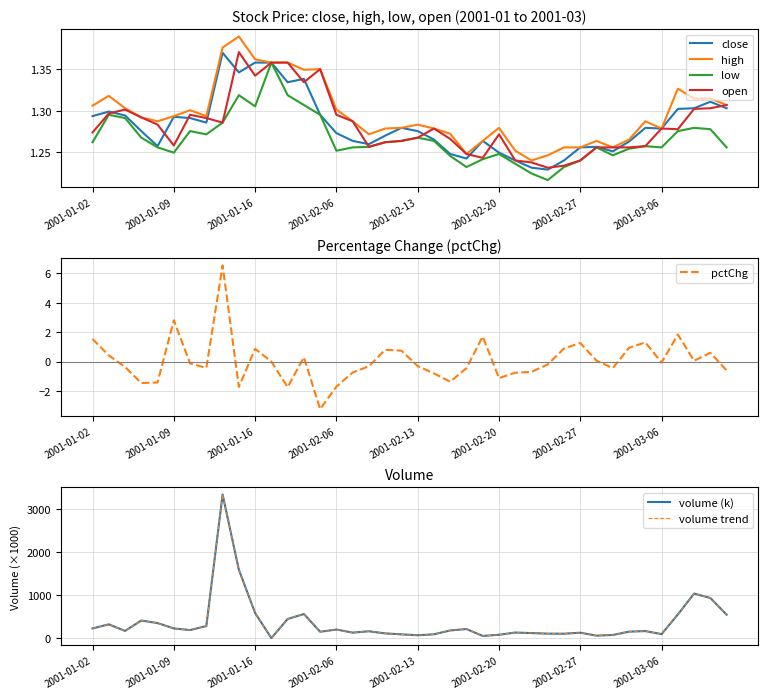

List the labels in order of open value, largest first.

2001-01-15, 2001-01-17, 2001-01-18, 2001-02-05, 2001-01-16, 2001-01-19, 2001-03-12, 2001-03-09, 2001-03-08, 2001-01-04, 2001-01-03, 2001-01-10, 2001-02-06, 2001-01-05, 2001-01-11, 2001-02-07, 2001-01-12, 2001-01-08, 2001-02-14, 2001-03-06, 2001-03-07, 2001-01-02, 2001-02-20, 2001-02-13, 2001-02-15, 2001-02-12, 2001-02-09, 2001-01-09, 2001-03-05, 2001-02-08, 2001-02-28, 2001-03-01, 2001-03-02, 2001-02-16, 2001-02-19, 2001-02-21, 2001-02-27, 2001-02-22, 2001-02-26, 2001-02-23